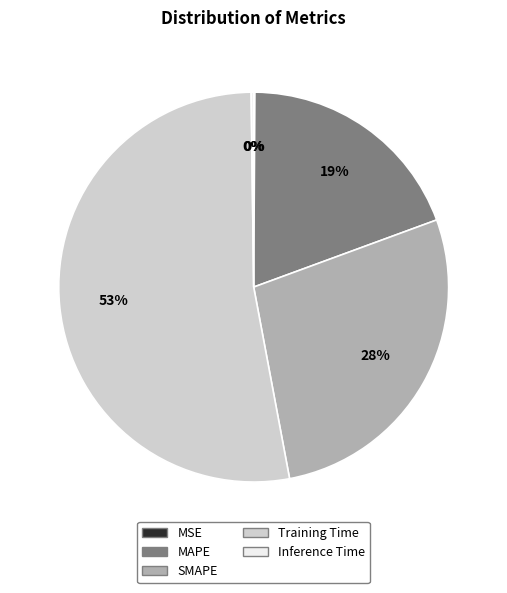

To the nearest percent, what is the difference between the SMAPE and Training Time slice percentages?

25%